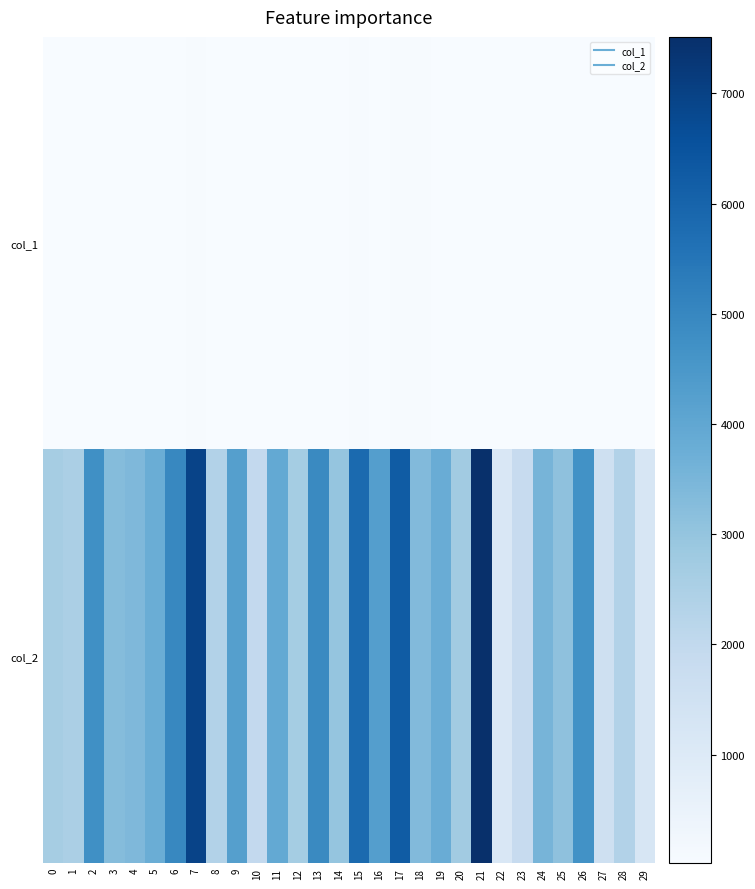

Which label corresponds to the largest value in the chart?

21